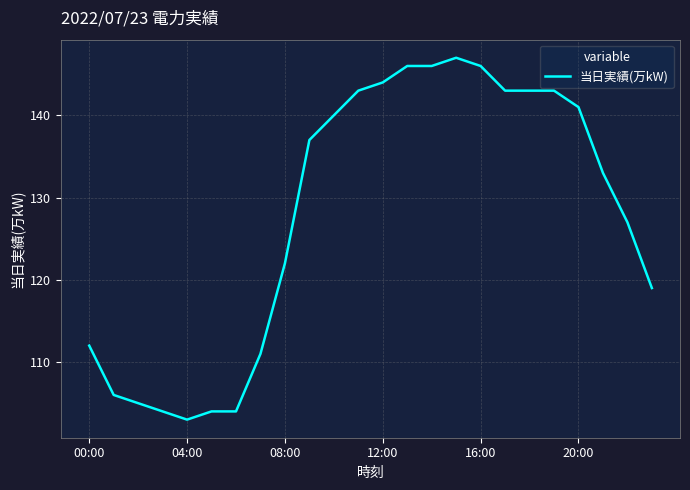

What is the difference between the maximum and minimum values?

44